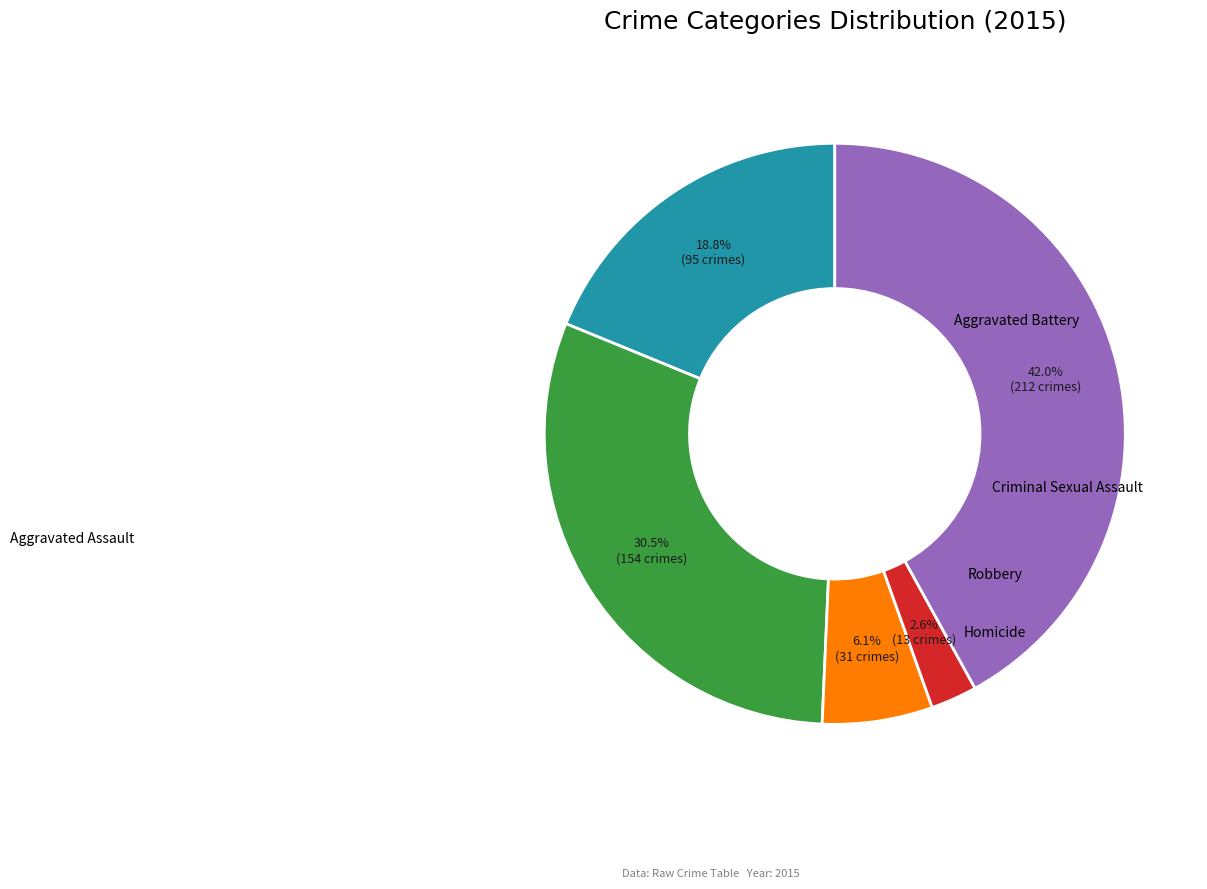

To the nearest percent, what is the difference between the Criminal Sexual Assault and Aggravated Assault slice percentages?

13%